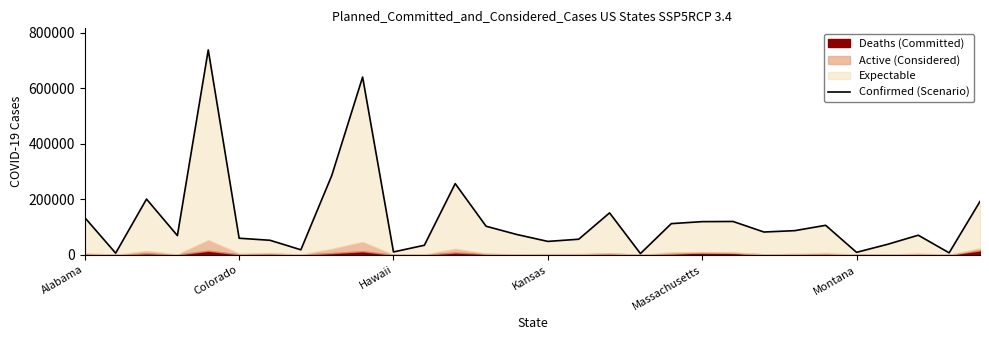

Read the value at 24.

106570.0